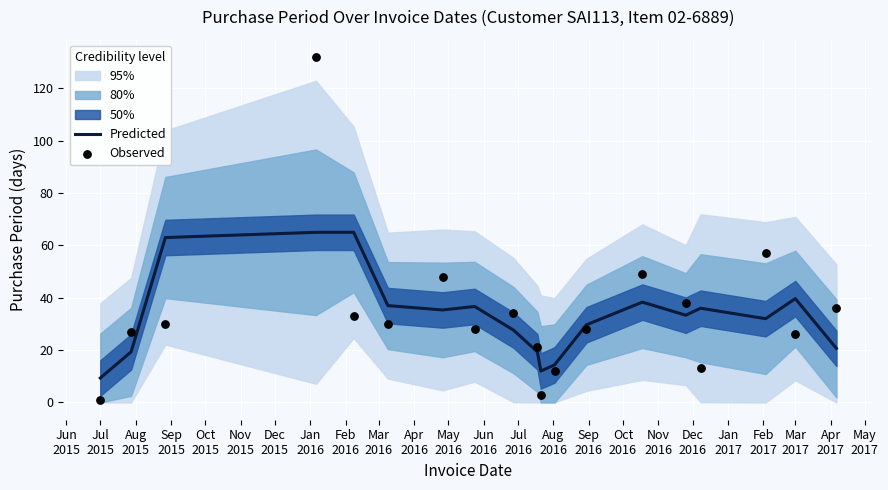

Which series reaches the minimum Y coordinate?

Observed